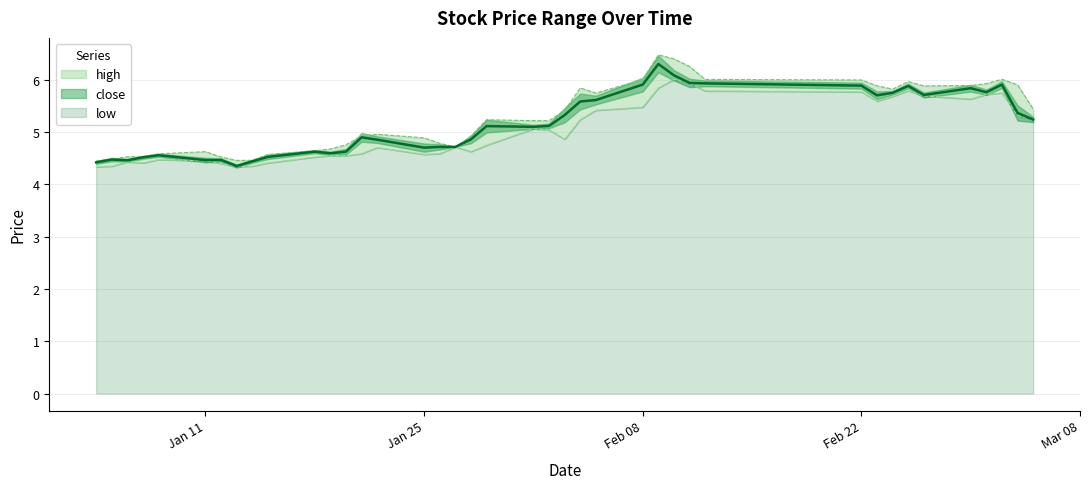

What is the lowest value of the low series?

4.3